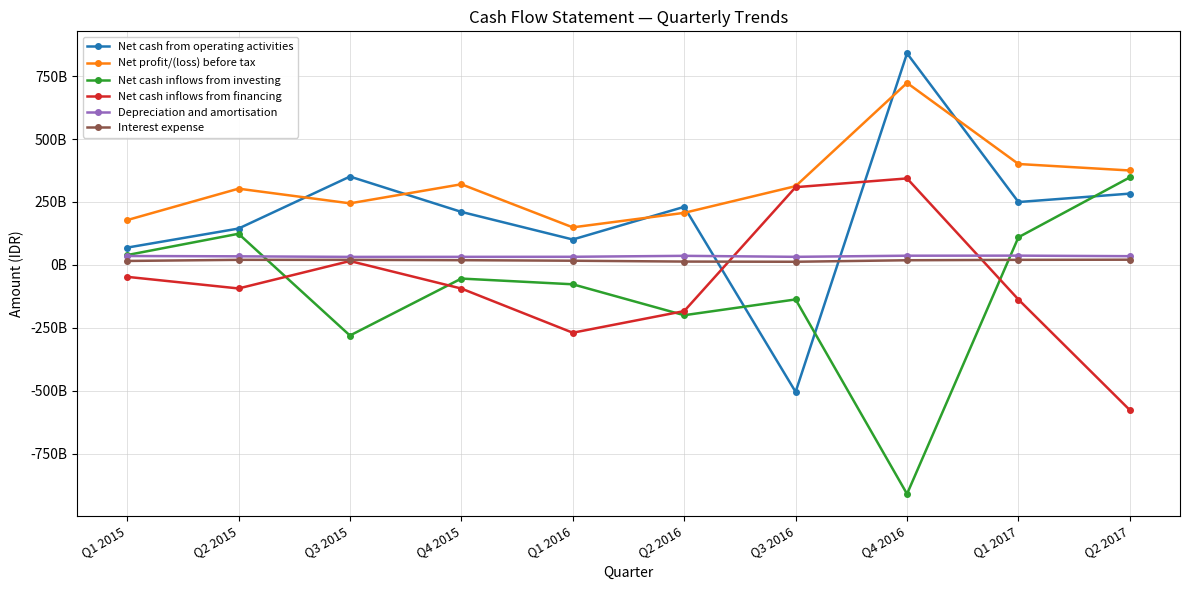

Is this an area chart (filled region under the line)?

No